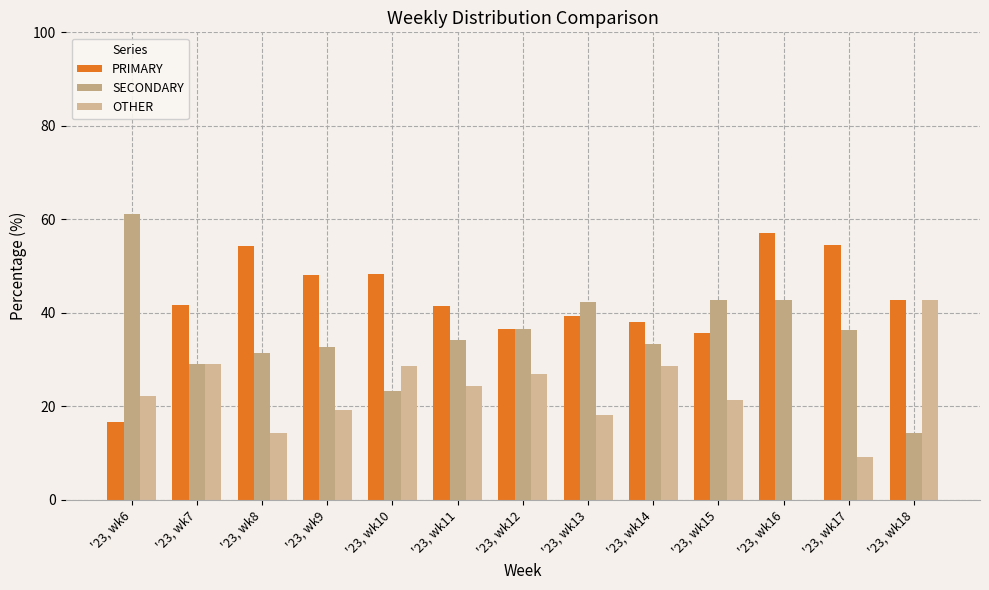

At '23, wk10, list the series in order from largest to smallest.

PRIMARY, OTHER, SECONDARY